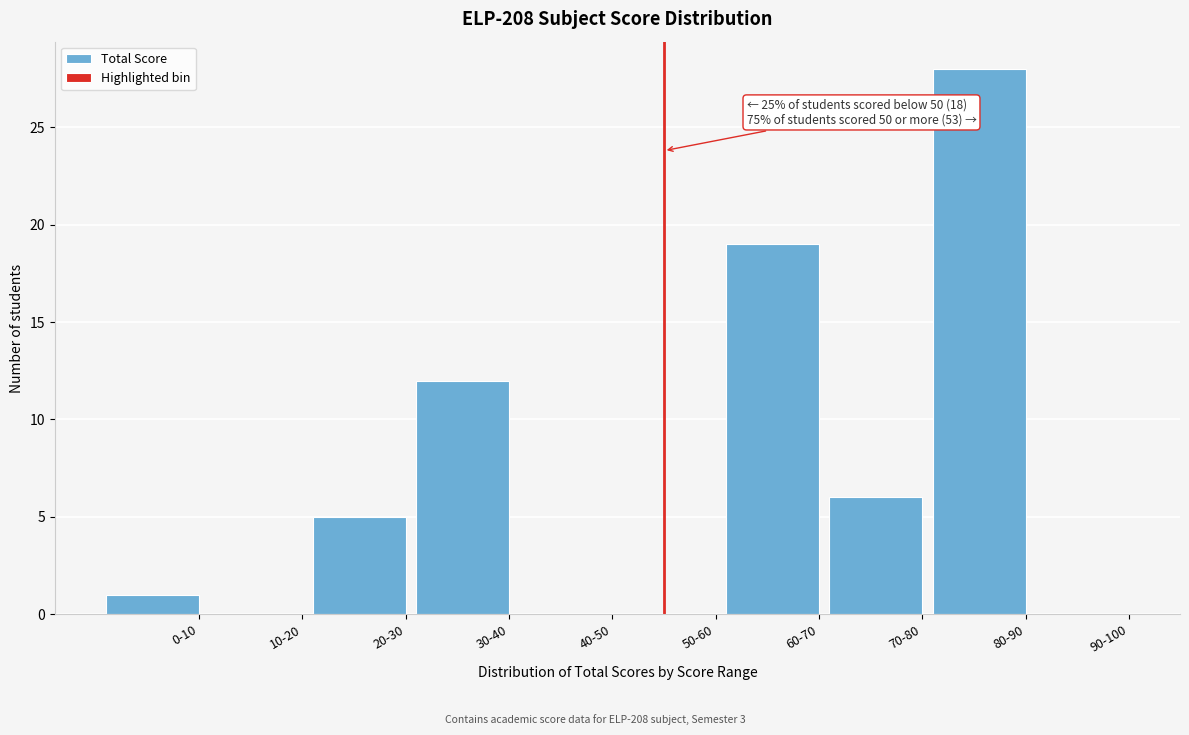

Reading right to left, list all the values displayed in this chart.

90-100=0	80-90=28	70-80=6	60-70=19	50-60=0	40-50=0	30-40=12	20-30=5	10-20=0	0-10=1